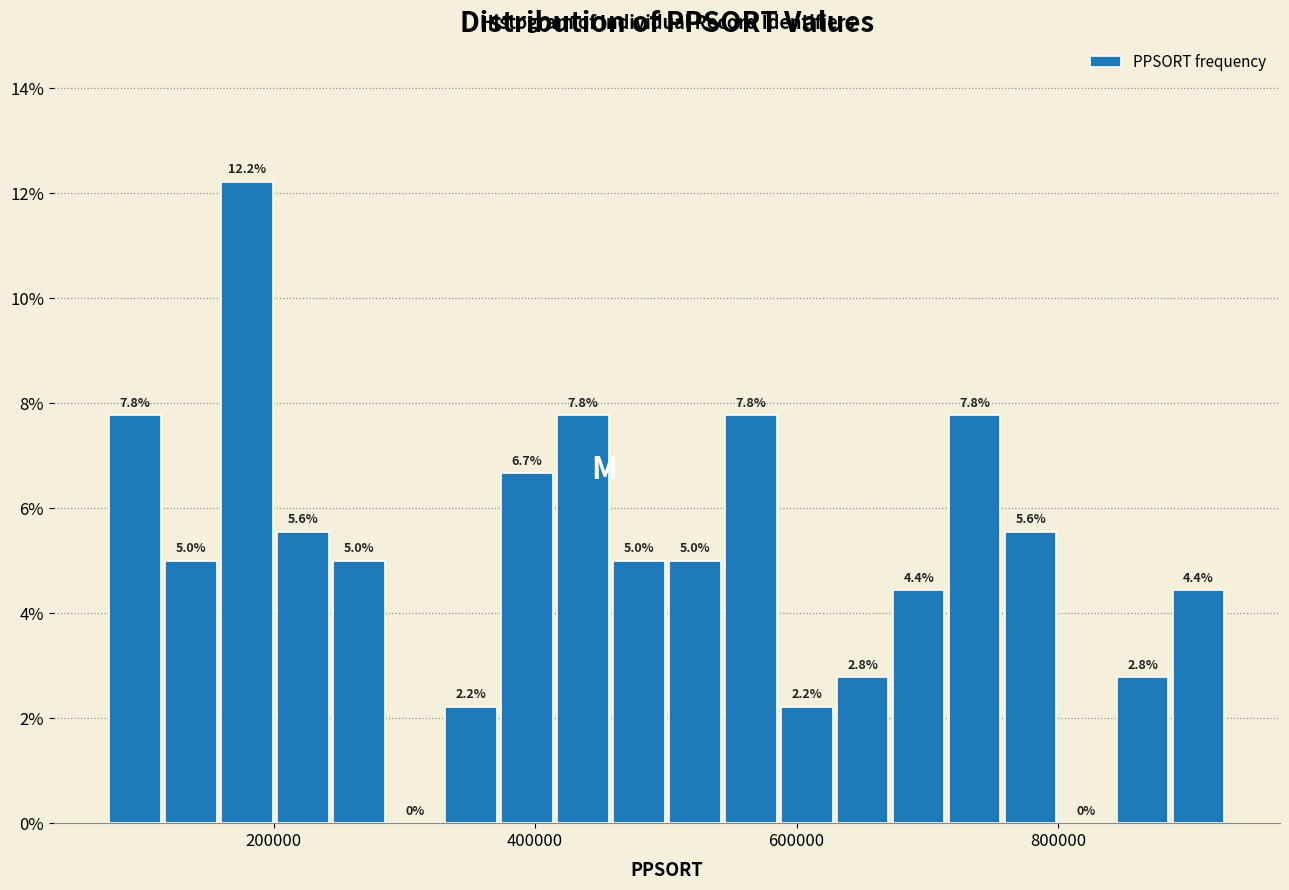

Read against the x-axis, roughly where is the centre of the tallest bar?

180000